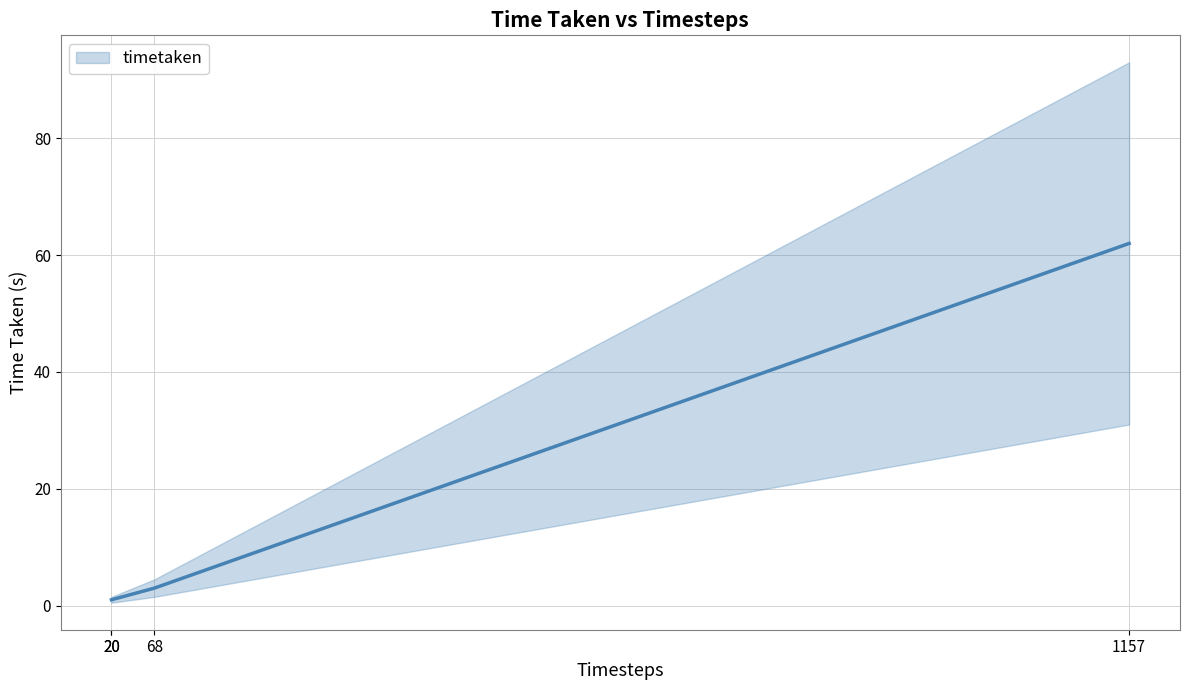

What is the difference between the second highest and second lowest values?

2